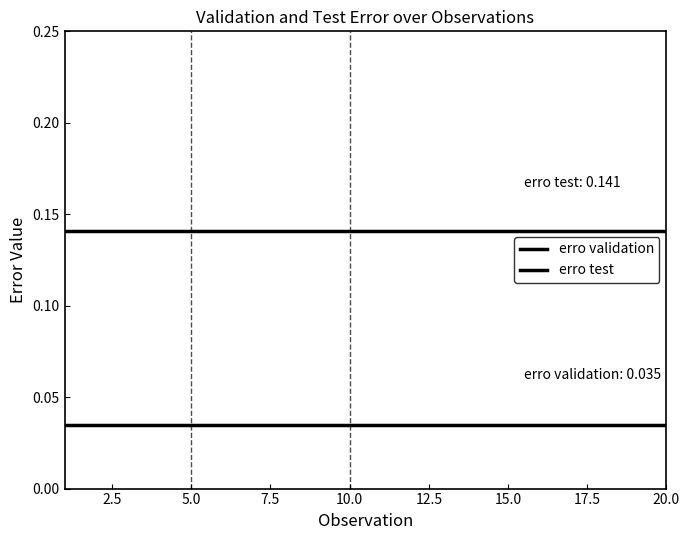

What is the maximum value shown in the chart?

0.1